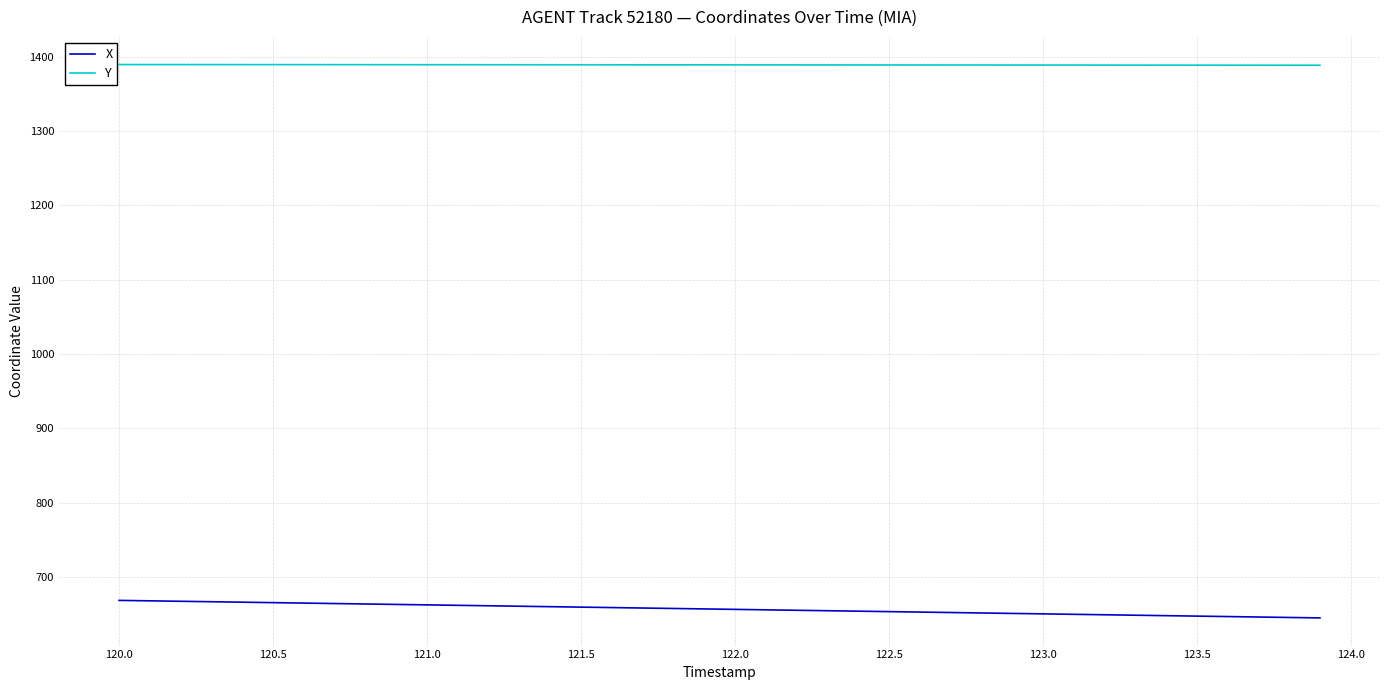

True or false: Y and X intersect in this chart.

False